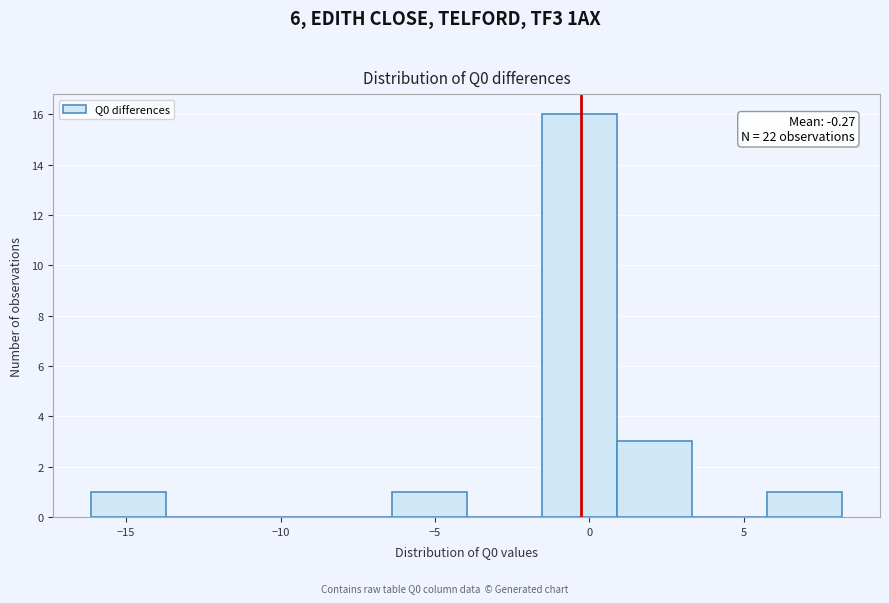

Over which range of the x-axis is the bar tallest?

-1.5 to 1.0